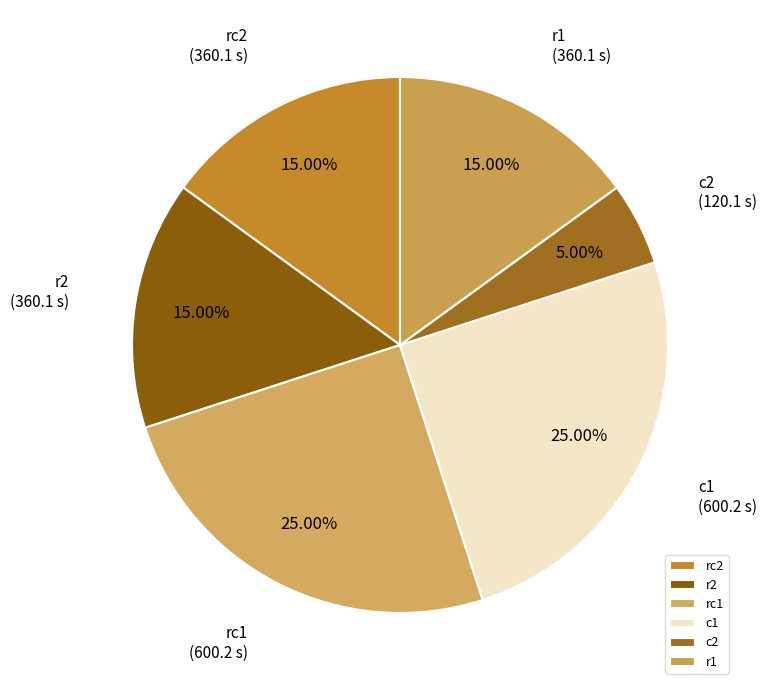

Does c2 represent more than half of the total?

No